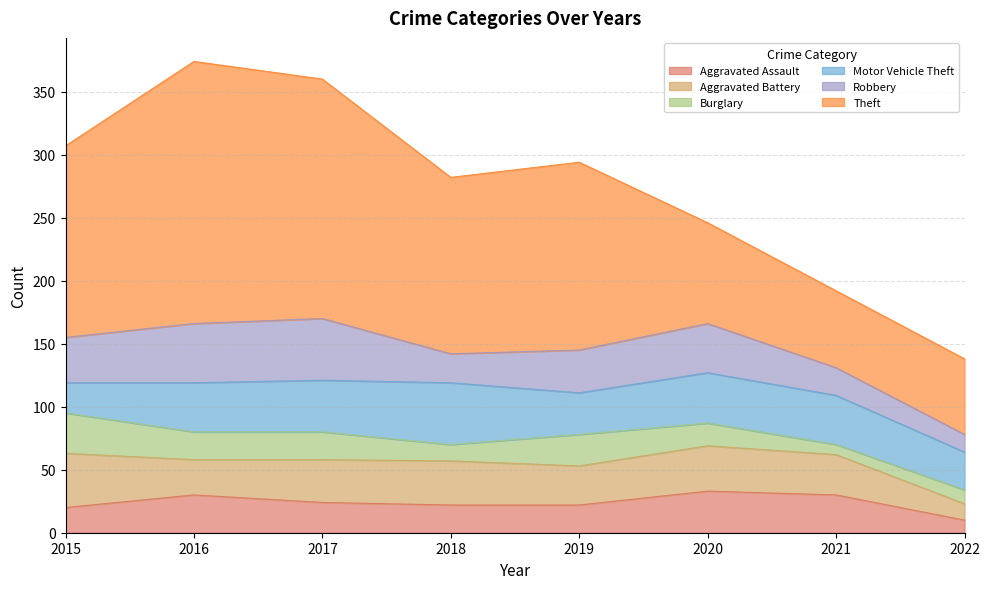

What is the difference between the highest and lowest values at 2019?

127